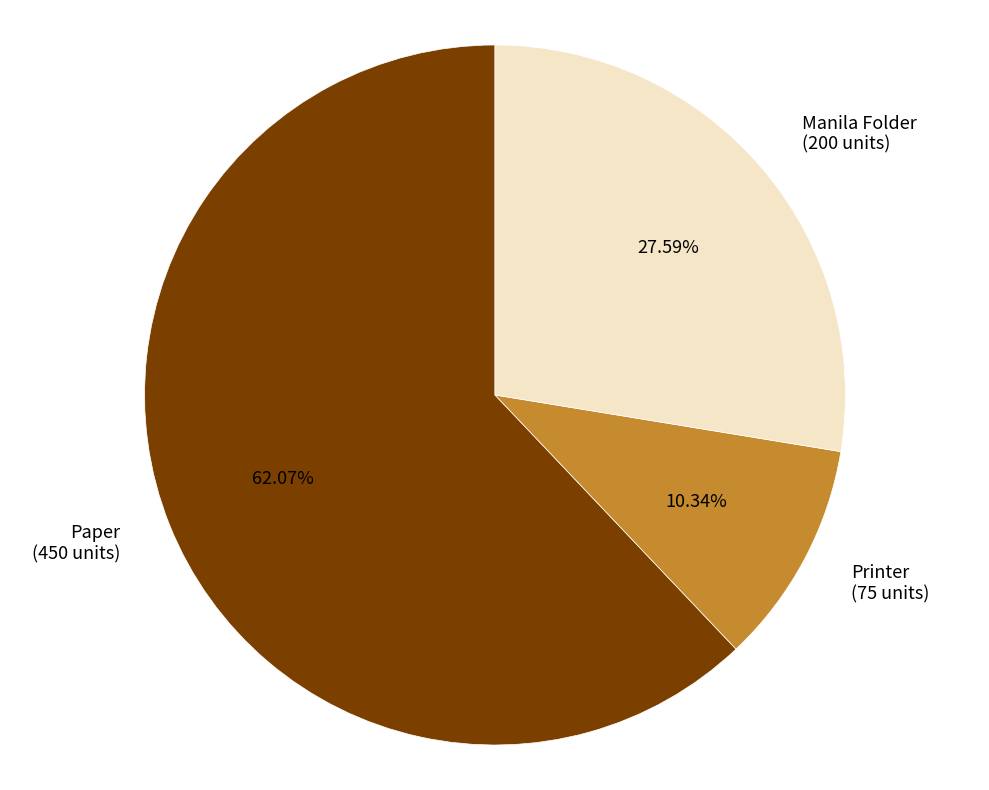

How many segments does this pie chart have?

3